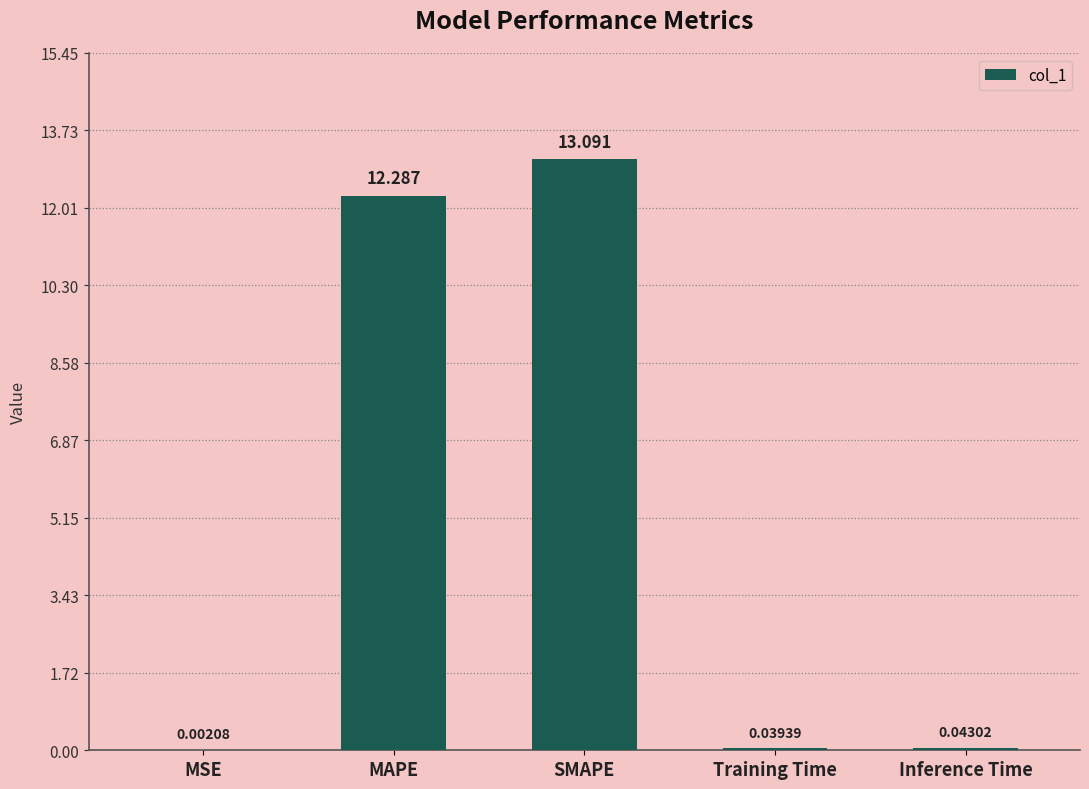

Which category has the highest value across all series?

SMAPE